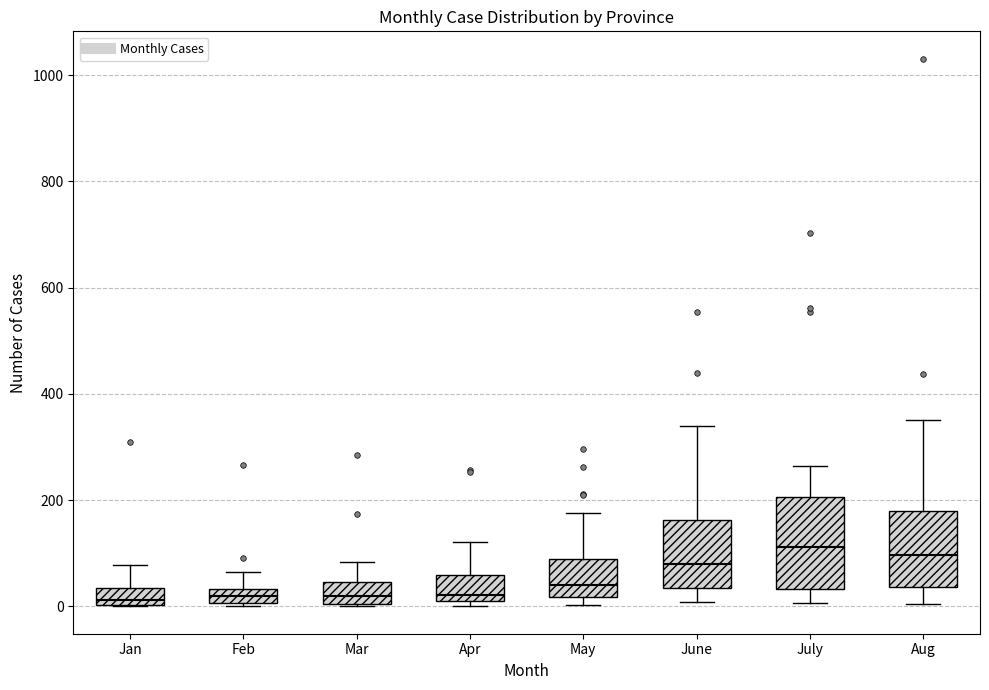

Which box is the tallest, from its lower edge to its upper edge?

July